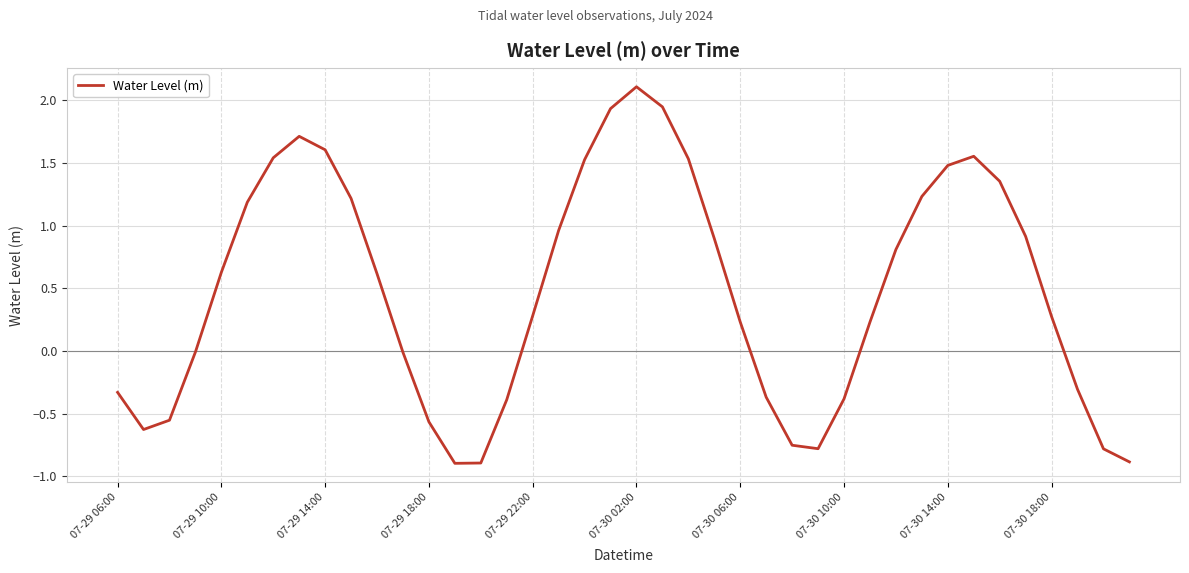

What is the difference between the maximum and minimum values?

3.0